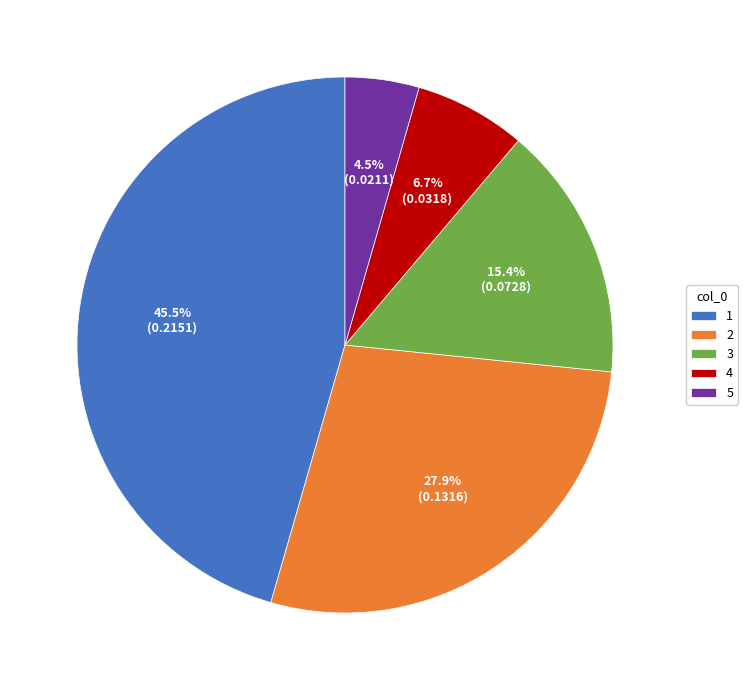

Combined, do 3 and 4 account for over 50%?

No